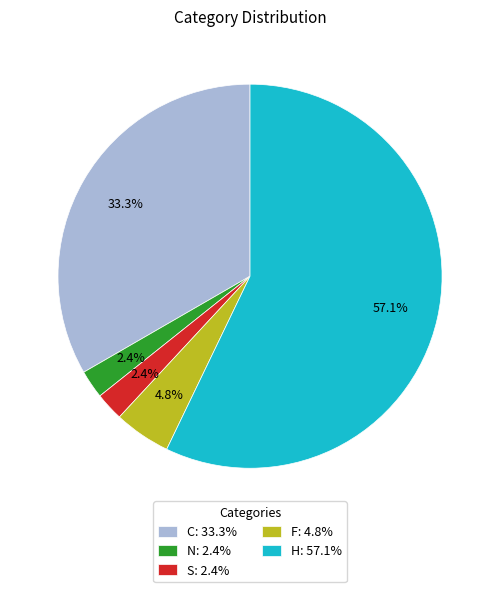

What portion of the pie excludes S?

97.6%